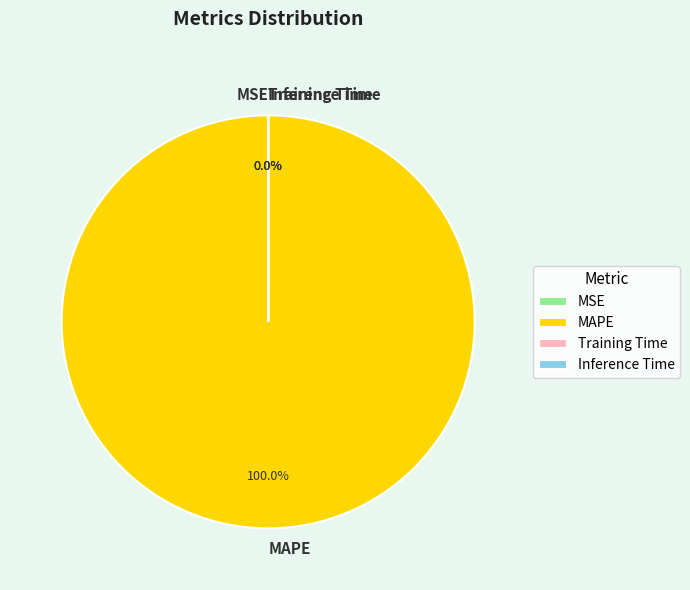

What is the majority slice?

MAPE